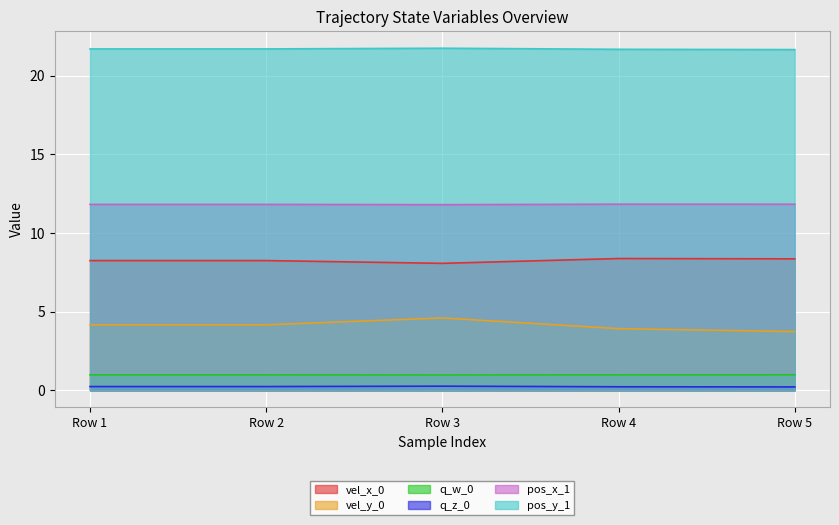

At which label is q_w_0 closest to 0?

Row 3